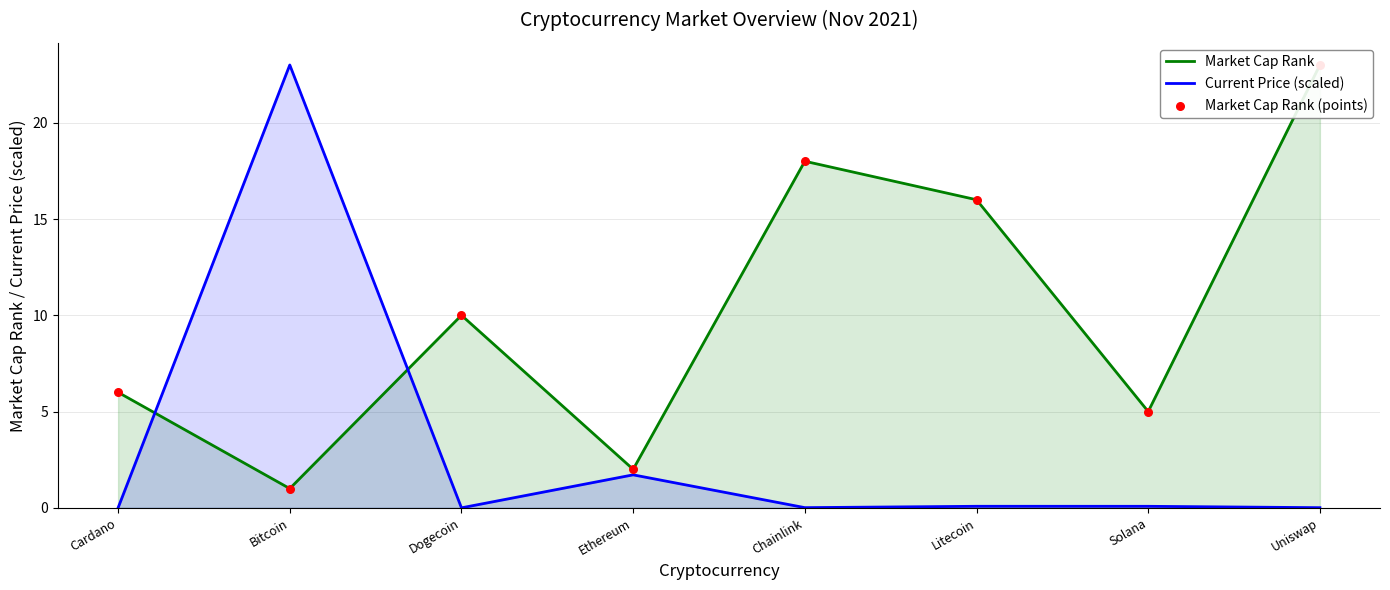

Is the value of Current Price (scaled) at Chainlink greater than the value of Market Cap Rank at Cardano?

No